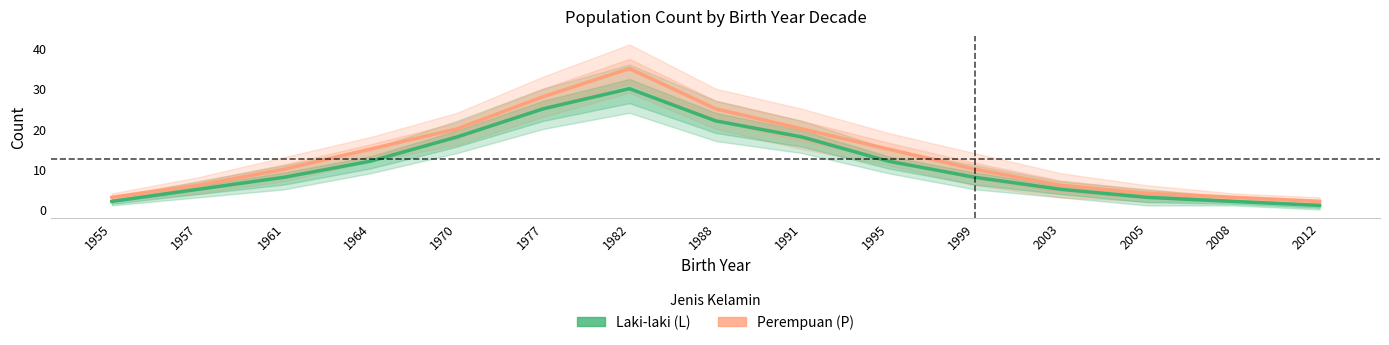

Reading right to left, transcribe all the data shown in this chart.

Laki-laki (L): 1	2	3	5	8	12	18	22	30	25	18	12	8	5	2
Perempuan (P): 2	3	4	6	10	15	20	25	35	28	20	15	10	6	3